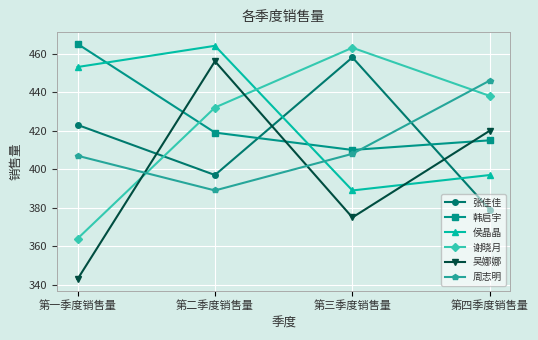

Reading left to right, extract all data points from this chart.

张佳佳: 第一季度销售量=423	第二季度销售量=397	第三季度销售量=458	第四季度销售量=379
韩启宇: 第一季度销售量=465	第二季度销售量=419	第三季度销售量=410	第四季度销售量=415
侯晶晶: 第一季度销售量=453	第二季度销售量=464	第三季度销售量=389	第四季度销售量=397
谢晓月: 第一季度销售量=364	第二季度销售量=432	第三季度销售量=463	第四季度销售量=438
吴娜娜: 第一季度销售量=343	第二季度销售量=456	第三季度销售量=375	第四季度销售量=420
周志明: 第一季度销售量=407	第二季度销售量=389	第三季度销售量=408	第四季度销售量=446